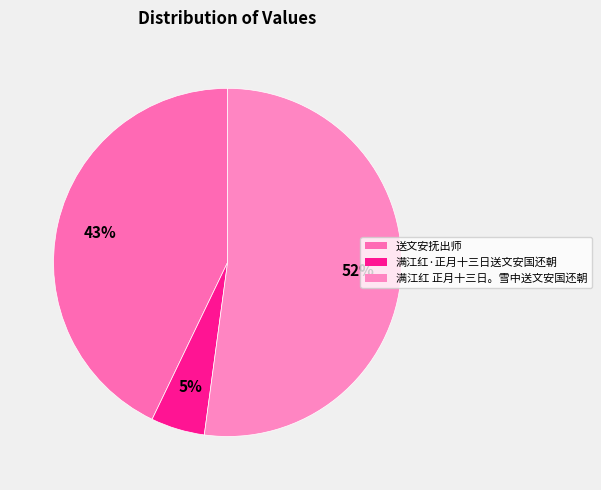

To the nearest percent, what portion does 满江红 正月十三日。雪中送文安国还朝 represent?

52%